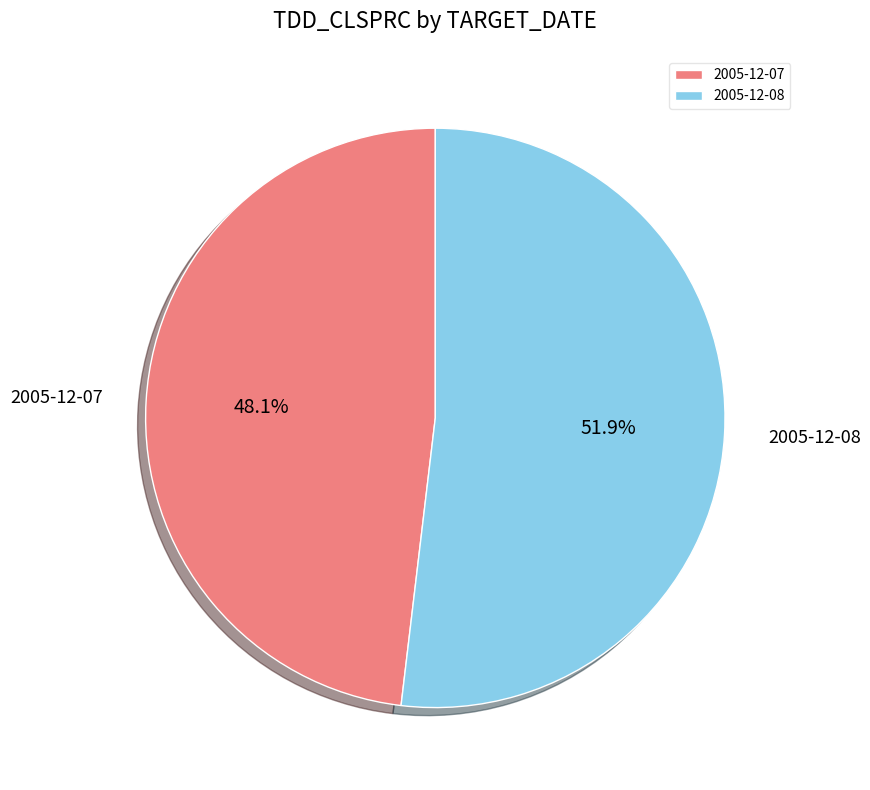

How many segments does this pie chart have?

2